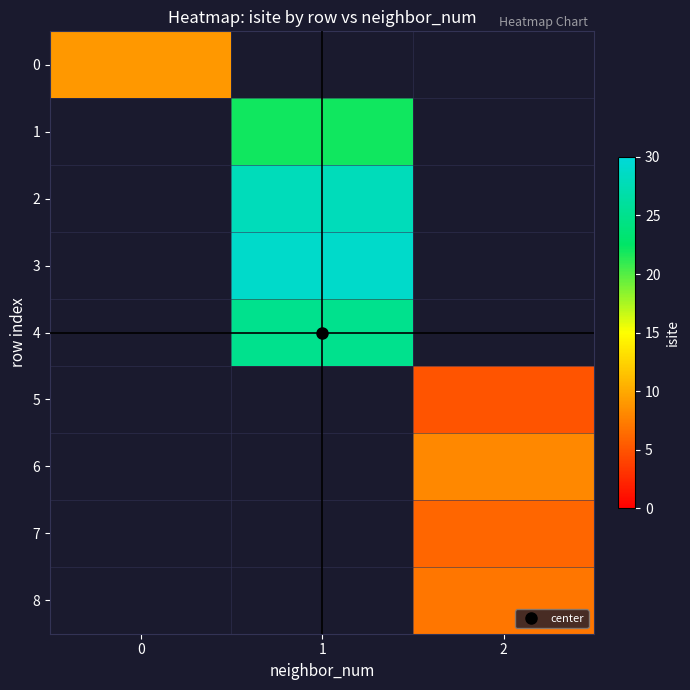

Which label corresponds to the largest value in the chart?

1